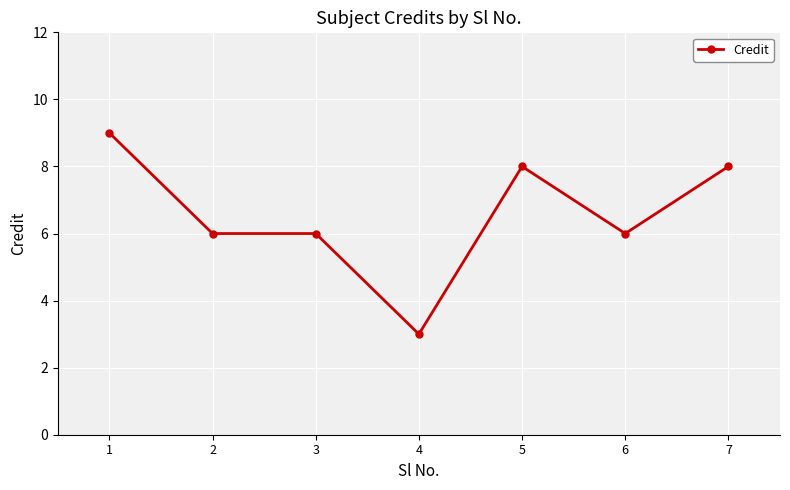

Approximately how many times larger is the value at 3 compared to 2?

1.0